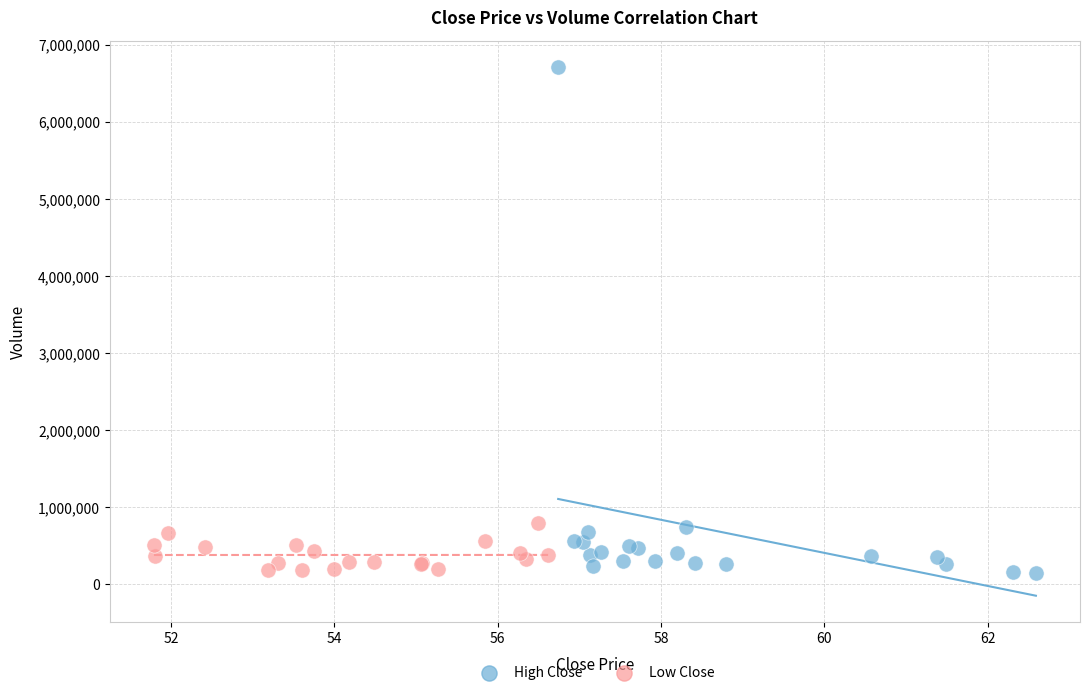

Which series contains the highest Y value?

High Close